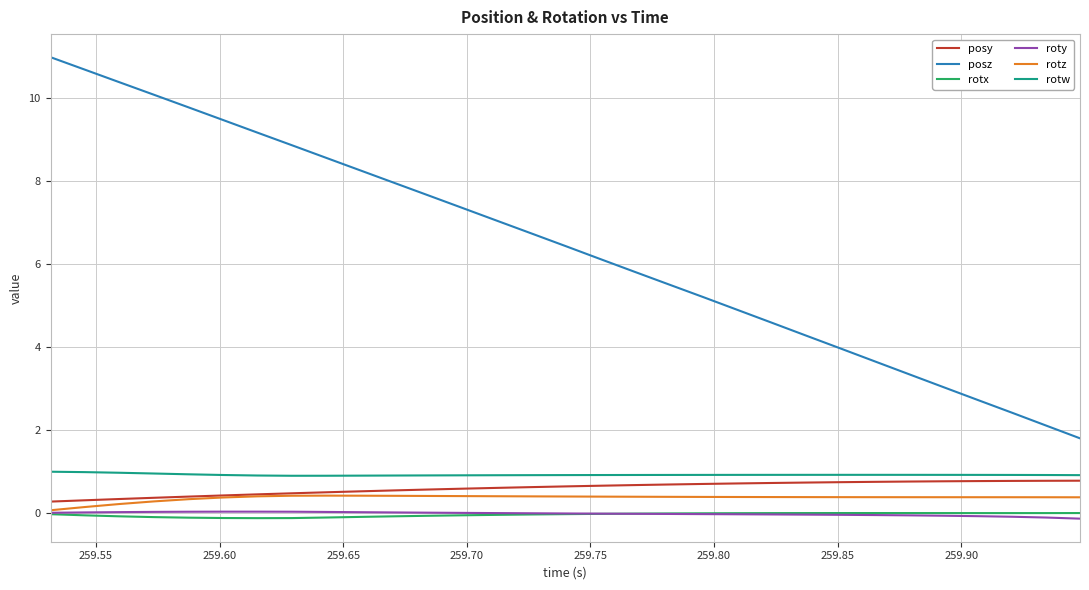

Which series has the largest total across all categories?

posz